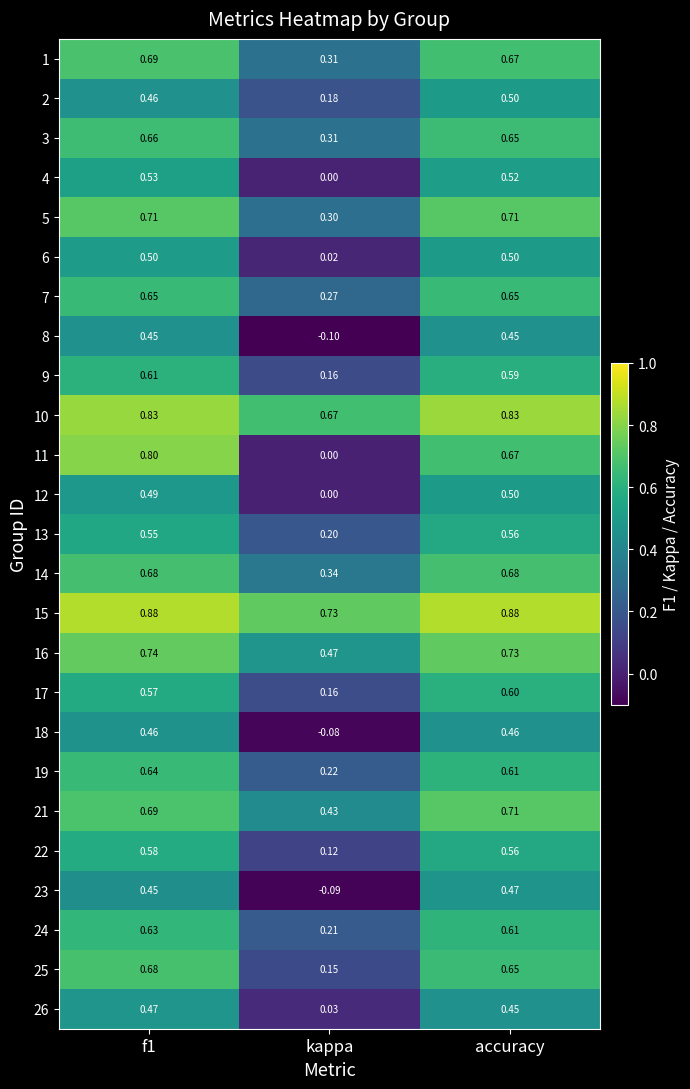

Where is 7 nearest to the value 0?

kappa